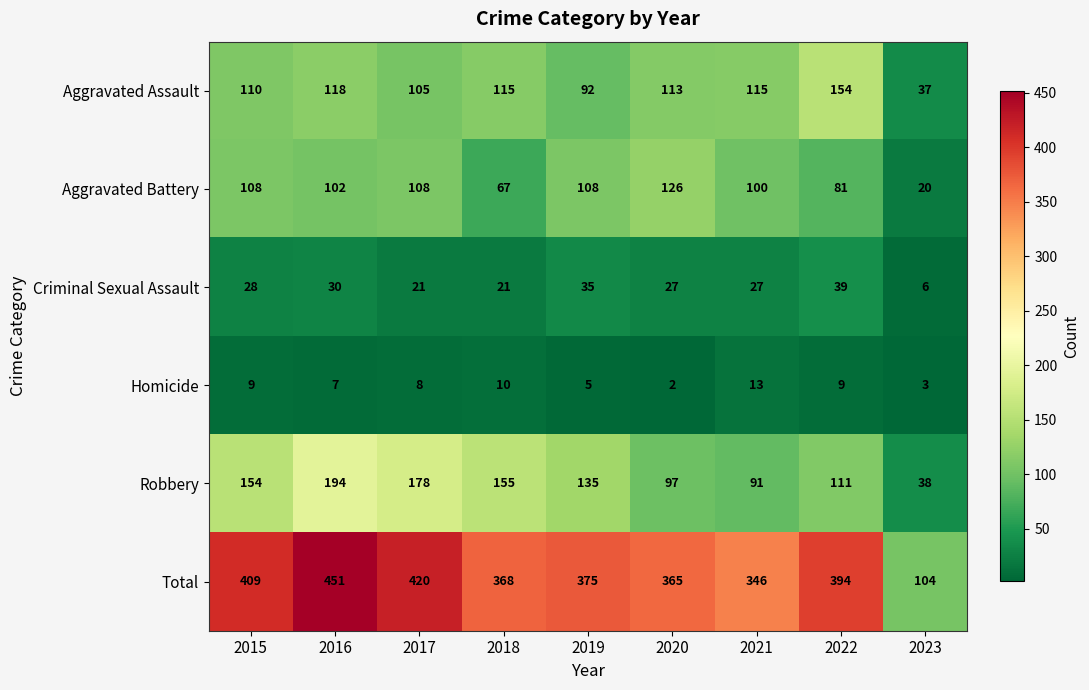

Rank the series by their maximum value, from lowest to highest.

Homicide, Criminal Sexual Assault, Aggravated Battery, Aggravated Assault, Robbery, Total